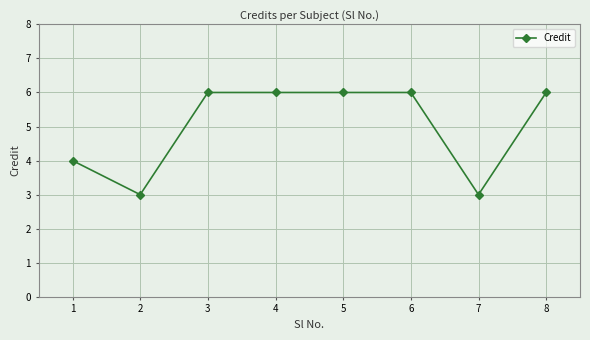

Reading left to right, extract all data points from this chart.

4	3	6	6	6	6	3	6